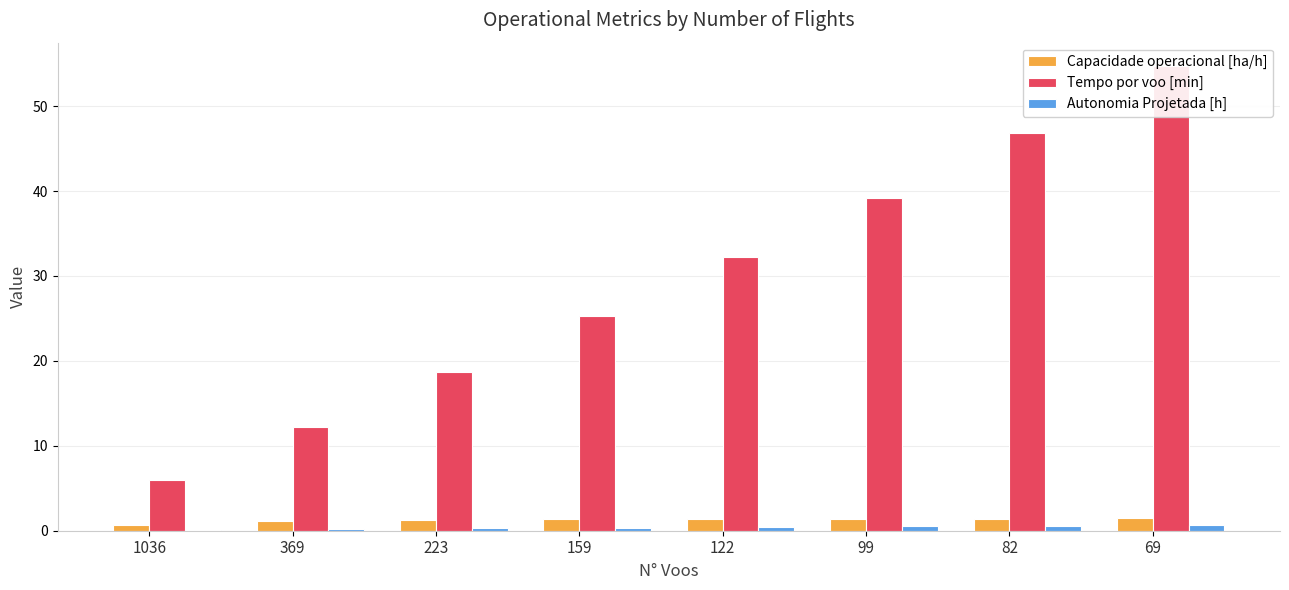

Which has a higher value, 99 or 1036?

99